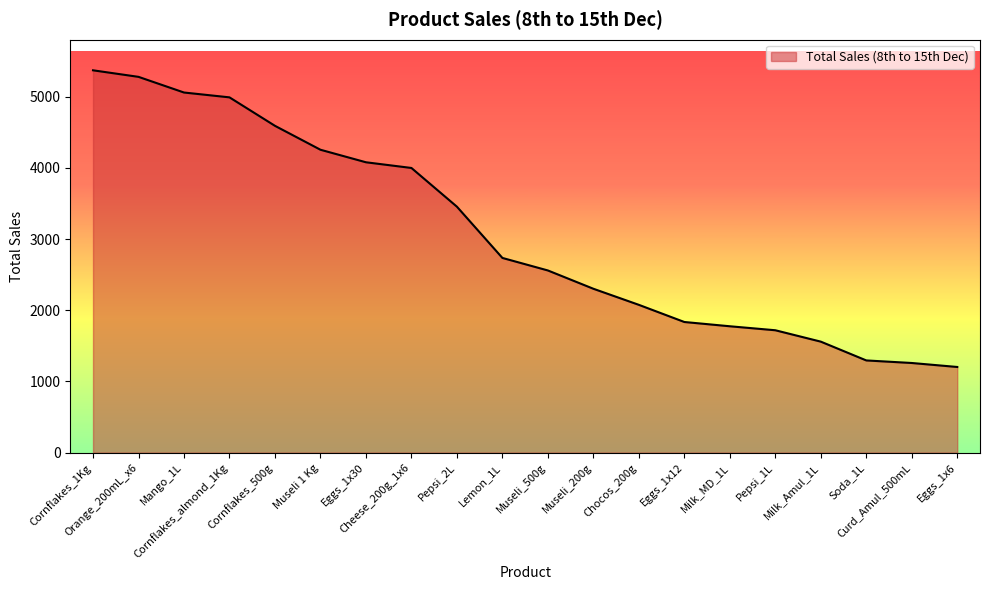

True or false: the data shows 5280 at Orange_200mL_x6.

True